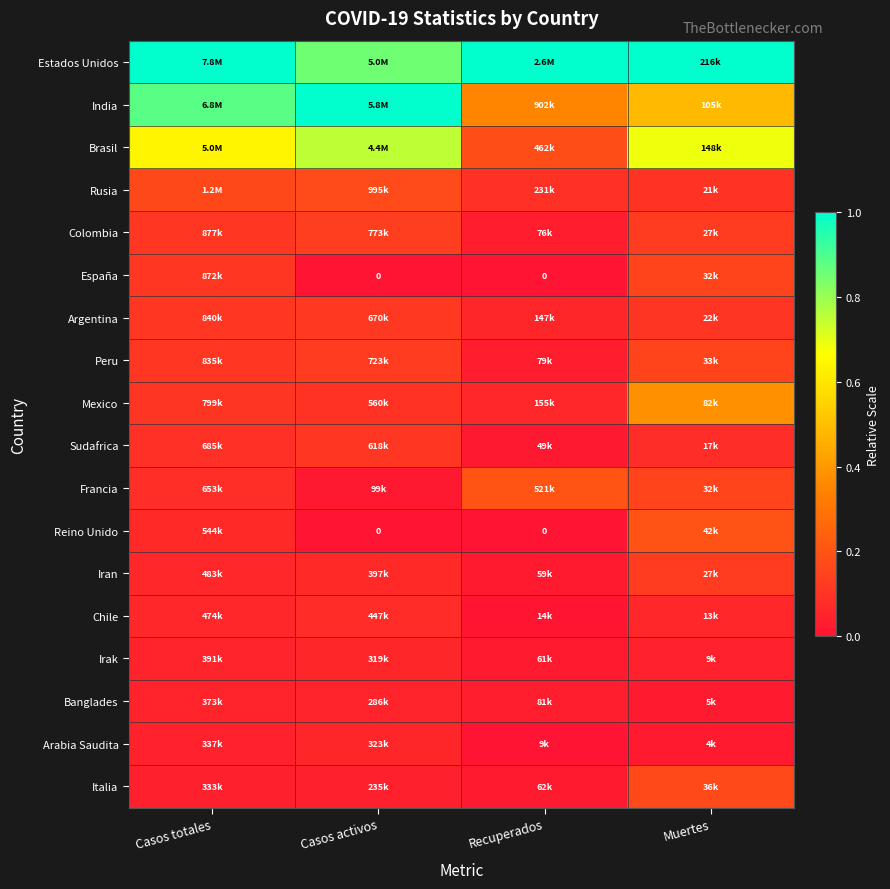

Which label corresponds to the largest value in the chart?

Casos totales